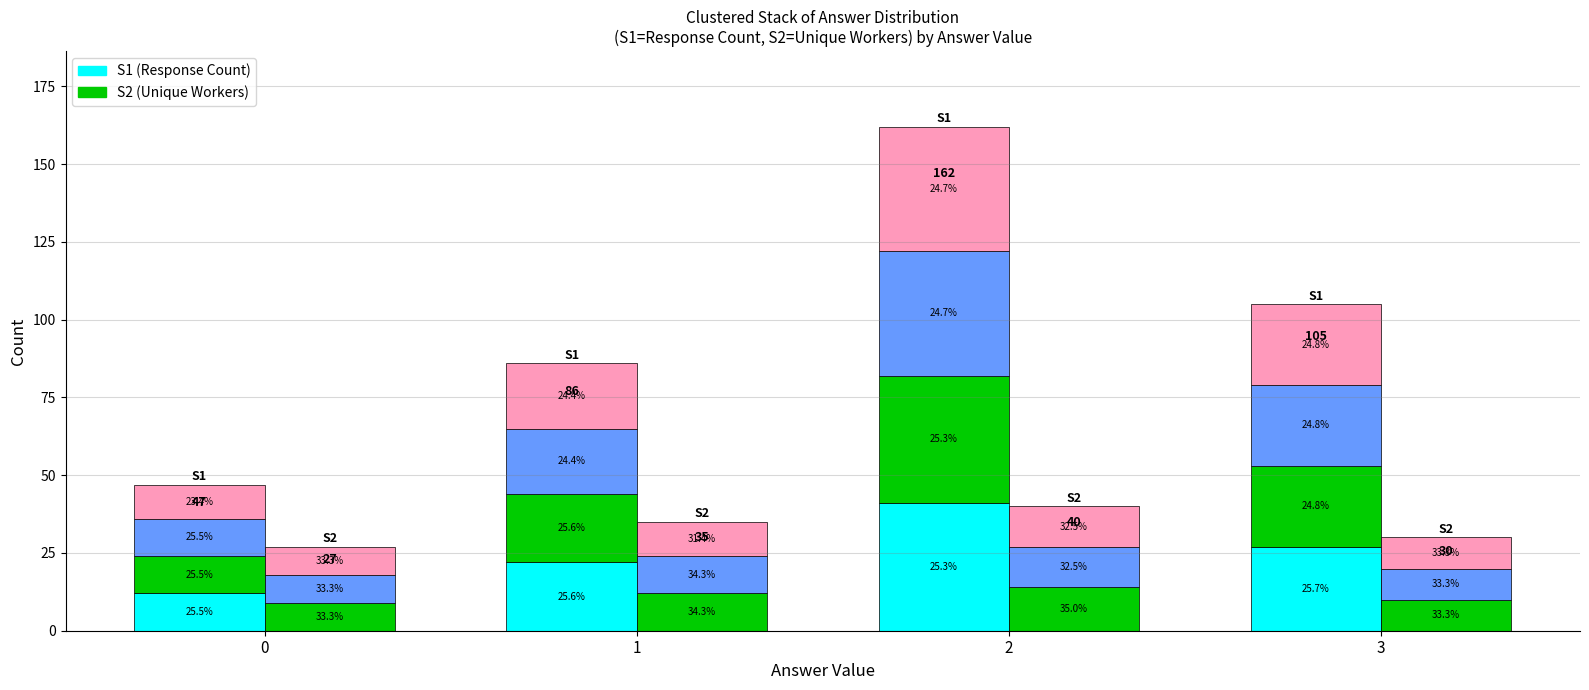

Where does the S2_seg0 series first go above 12?

2